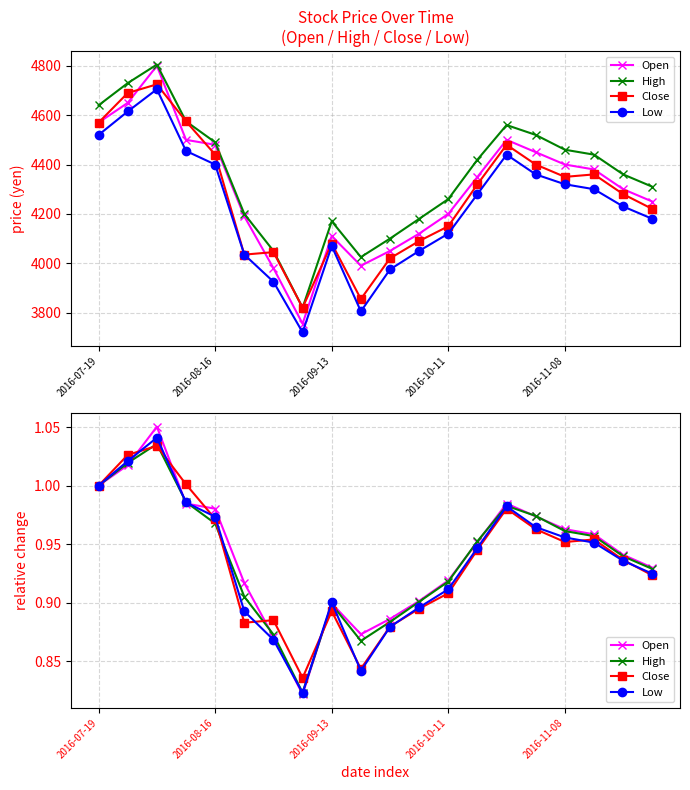

In Close, how many points are lower than both neighbors (excluding endpoints)?

4